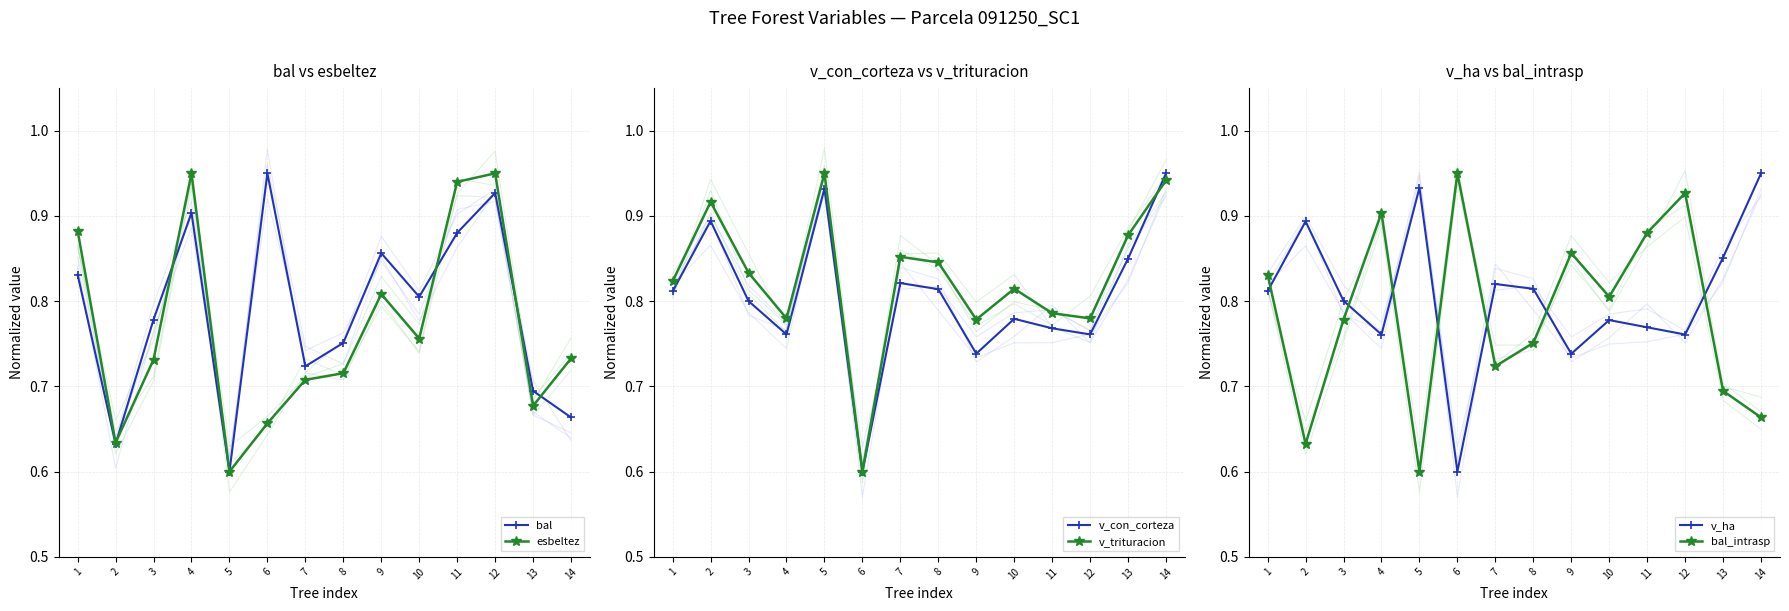

What is the greatest value displayed?

0.9